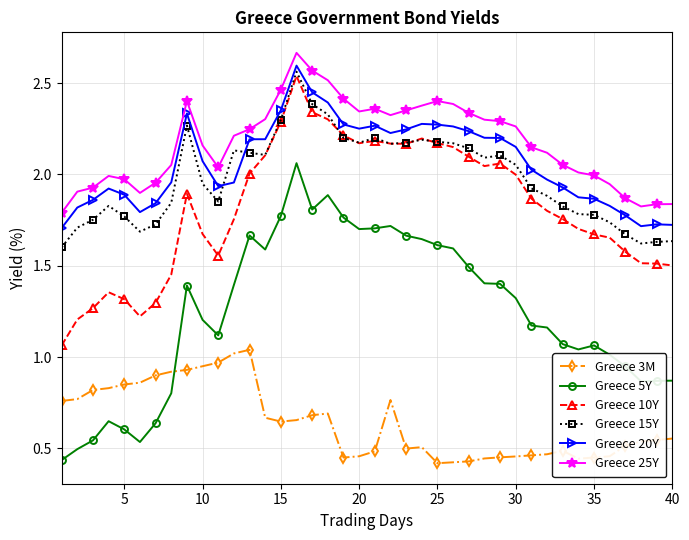

Which series has the largest total across all categories?

Greece 25Y